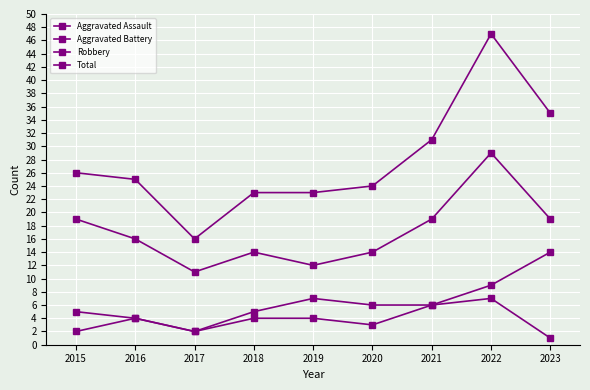

The value of Total at 2023 is 35. True or false?

True